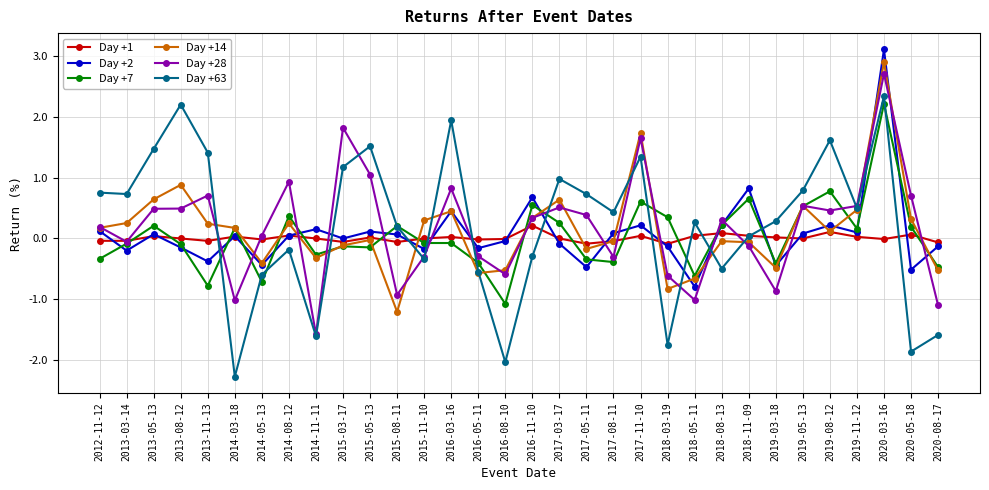

What is the maximum value shown in the chart?

3.1